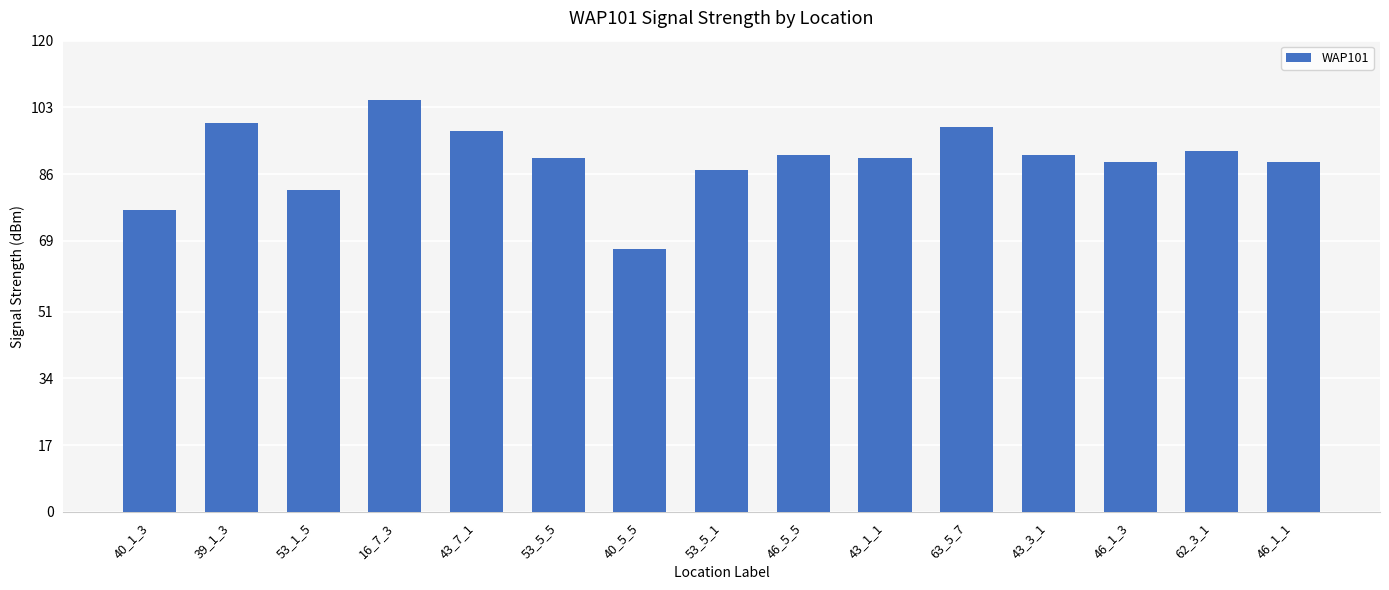

Does the chart contain stacked bars?

No